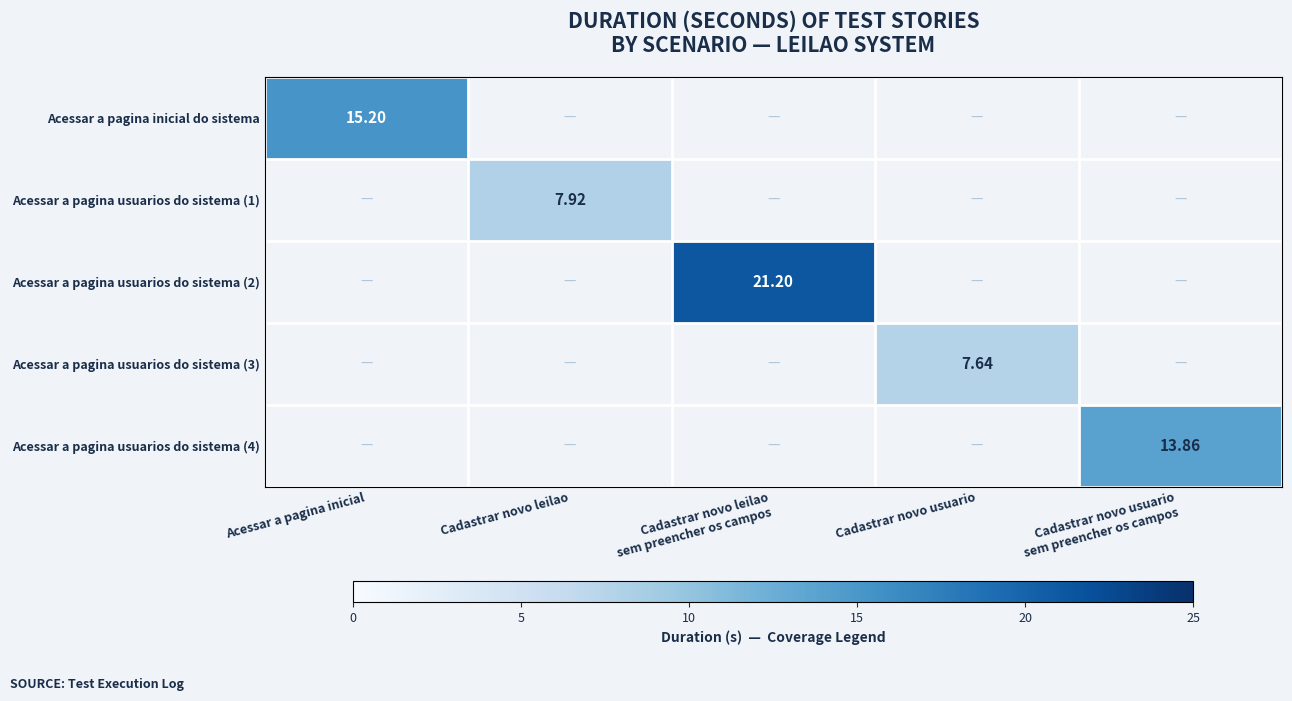

Is the value of Acessar a pagina usuarios do sistema (2) at Acessar a pagina inicial greater than the value of Acessar a pagina usuarios do sistema (3) at Cadastrar novo usuario sem preencher os campos?

No